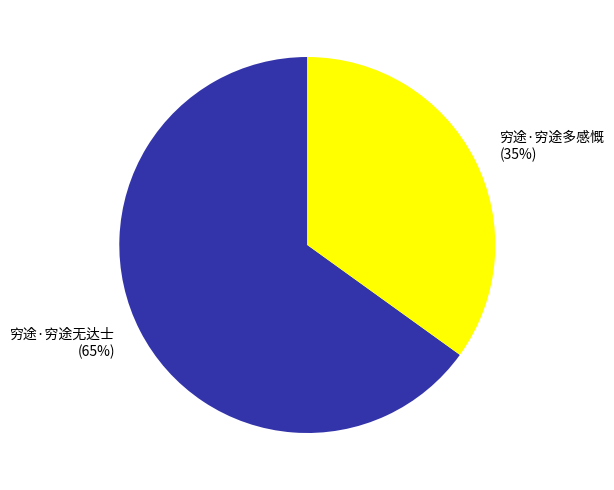

Which category has the biggest portion of the pie?

穷途·穷途无达士